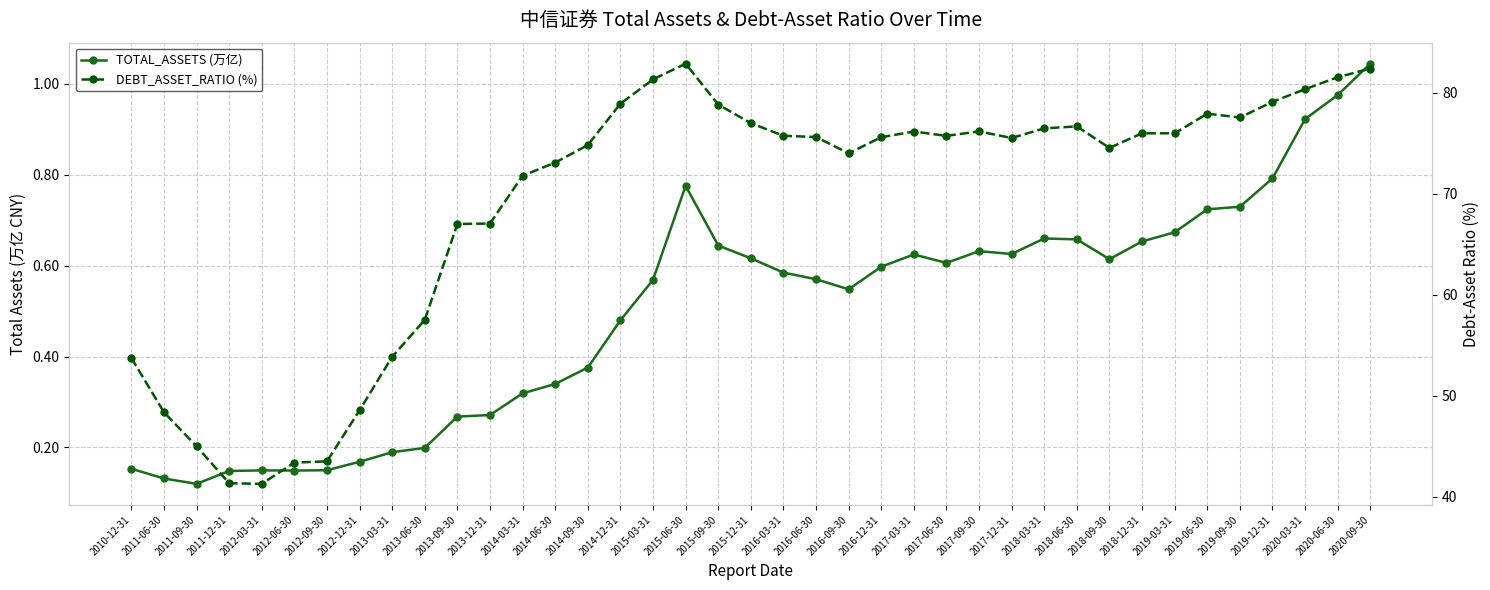

Is this an area chart (filled region under the line)?

No